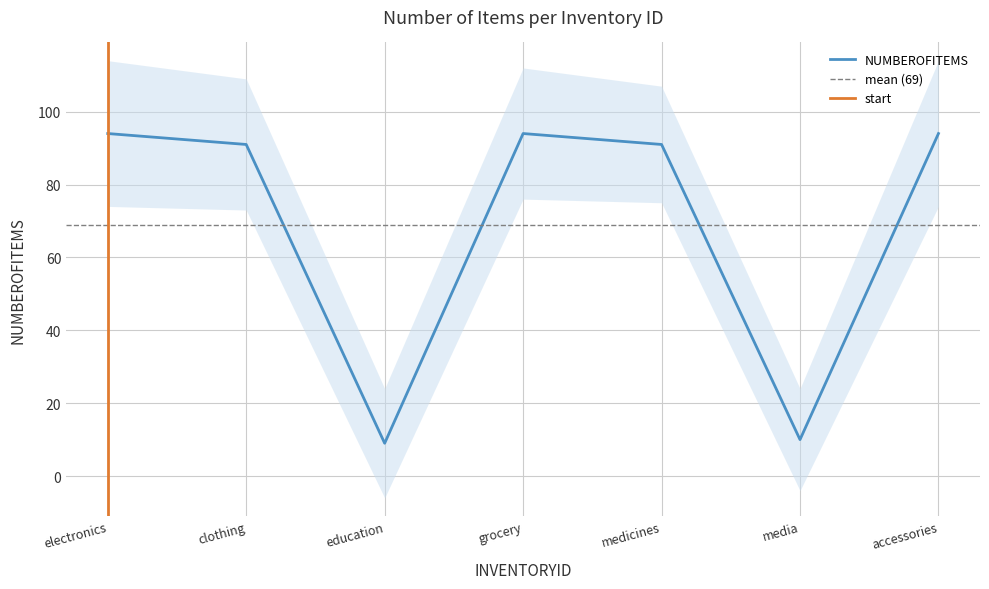

The NUMBEROFITEMS series shows 23 at grocery. True or false?

False